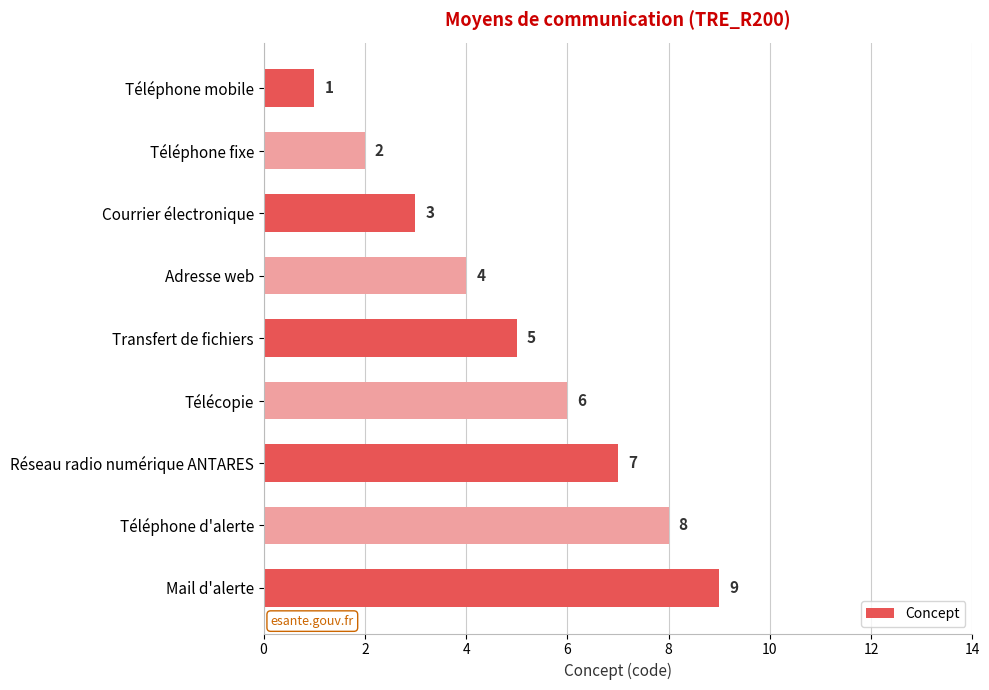

Which has a higher value, Téléphone fixe or Courrier électronique?

Courrier électronique